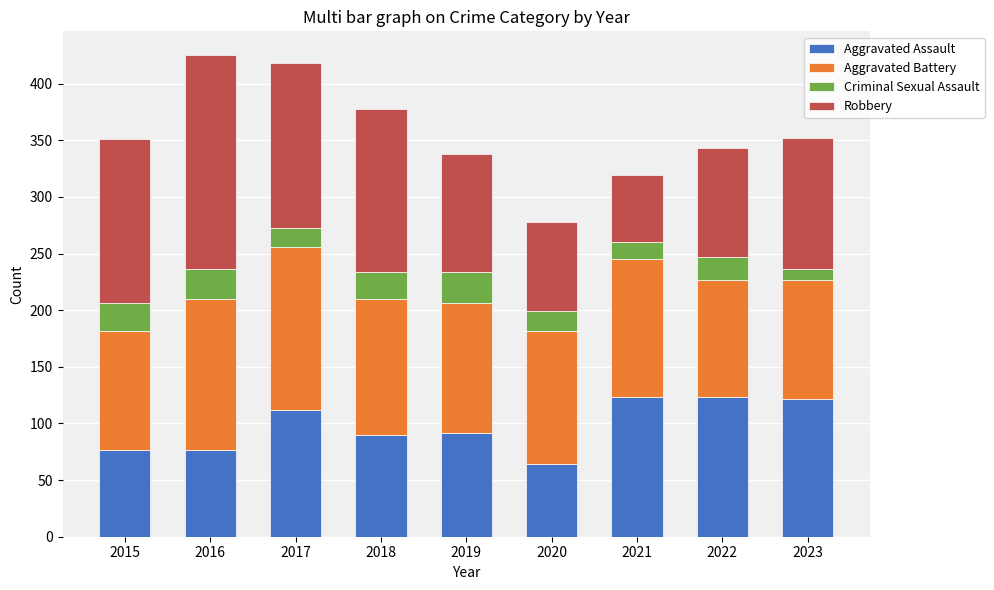

The Aggravated Assault series shows 200 at 2017. True or false?

False